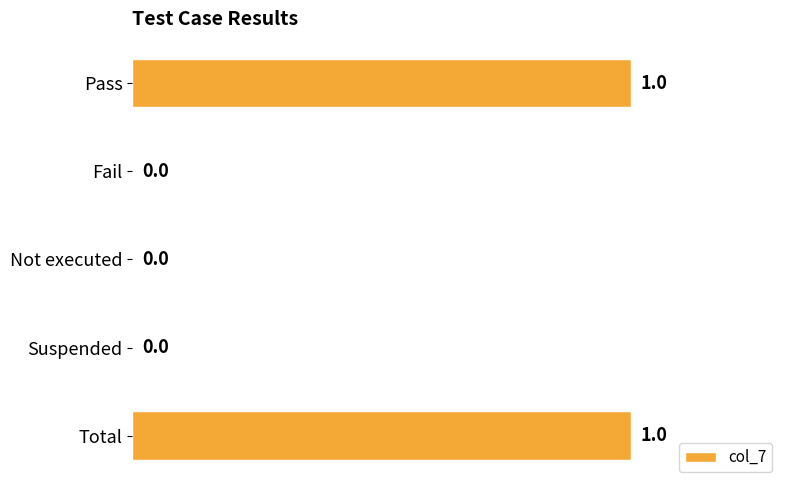

Reading top to bottom, list all the values displayed in this chart.

Pass=1	Fail=0	Not executed=0	Suspended=0	Total=1